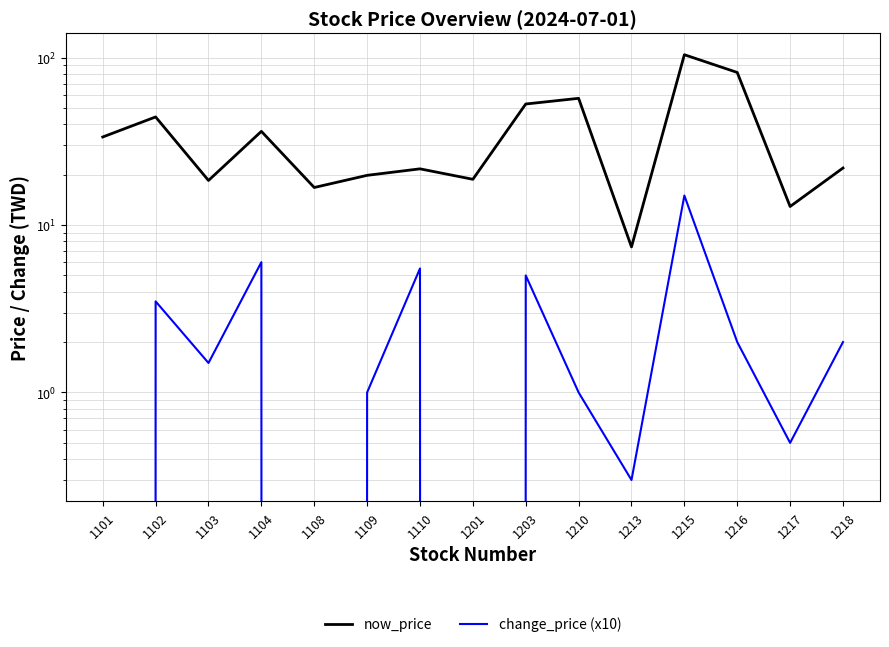

What value does the now_price series have at 1101?

33.5